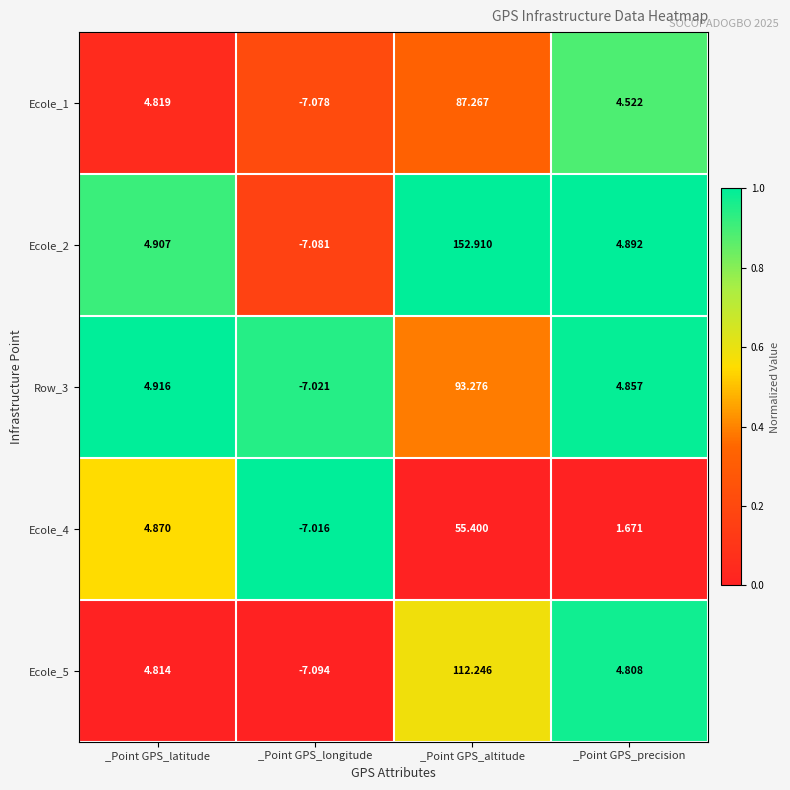

Is the value of Ecole_2 at _Point GPS_altitude greater than the value of Row_3 at _Point GPS_altitude?

Yes